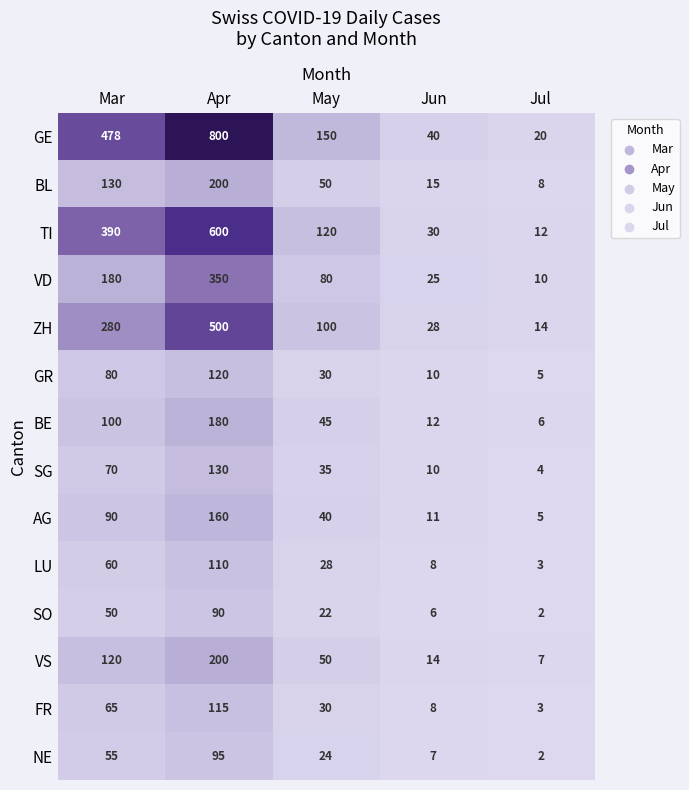

True or false: SO has a value of 2 at Jul.

True